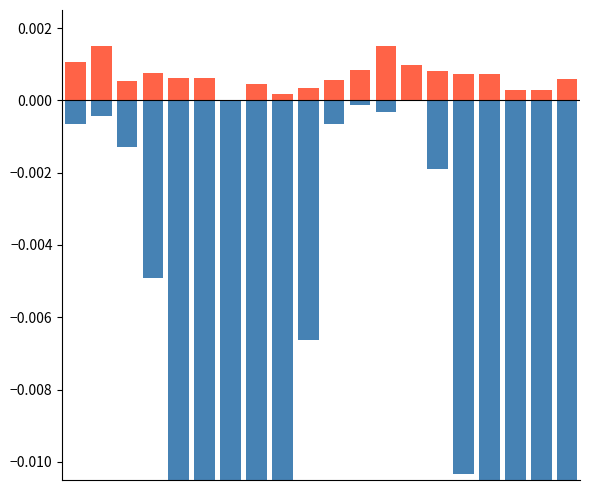

Does the chart contain any negative values?

Yes